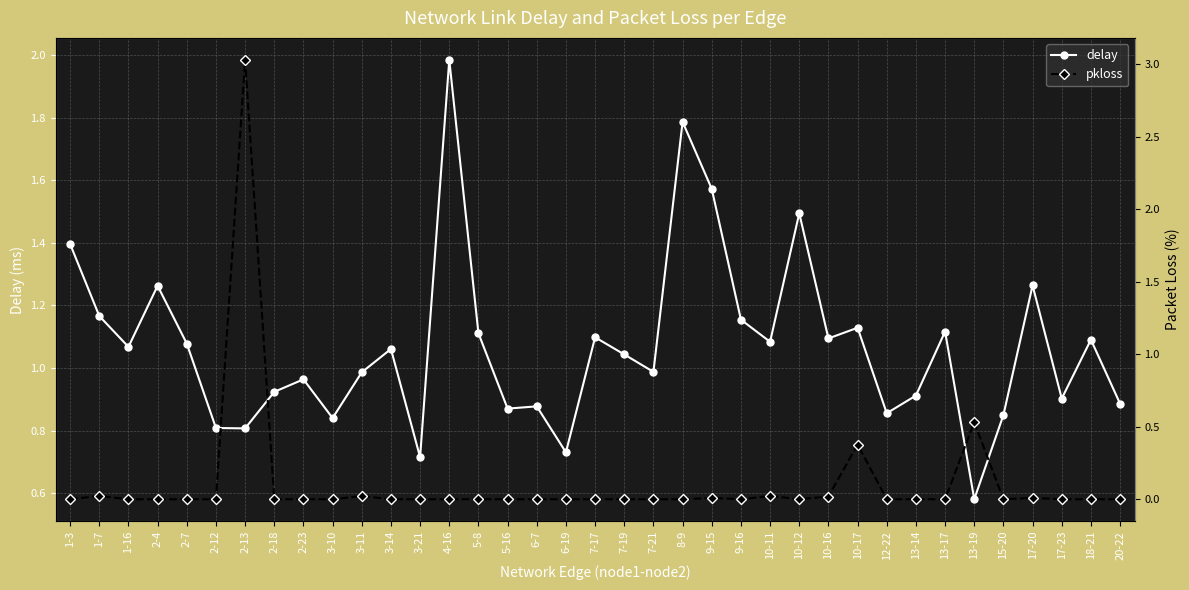

True or false: pkloss and delay cross at least once.

True